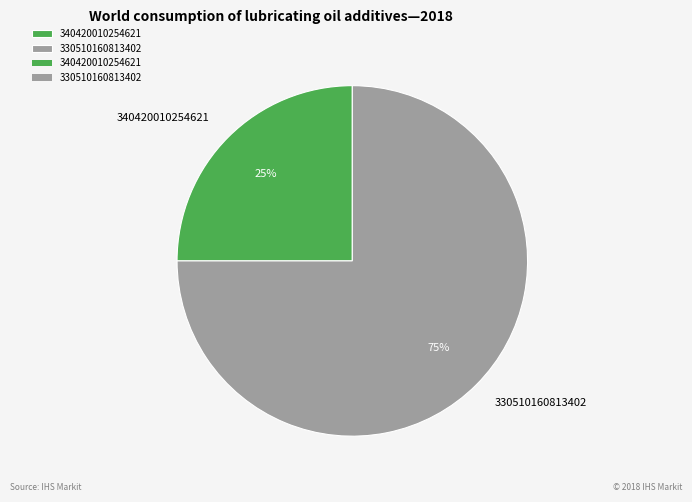

To the nearest percent, what percentage of the pie is 330510160813402?

75%